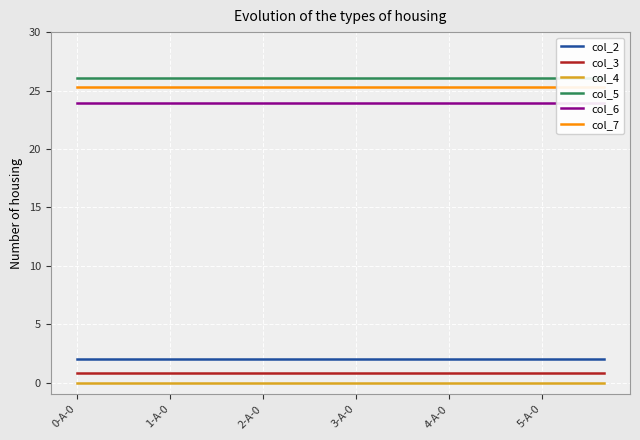

True or false: col_4 and col_3 cross at least once.

False